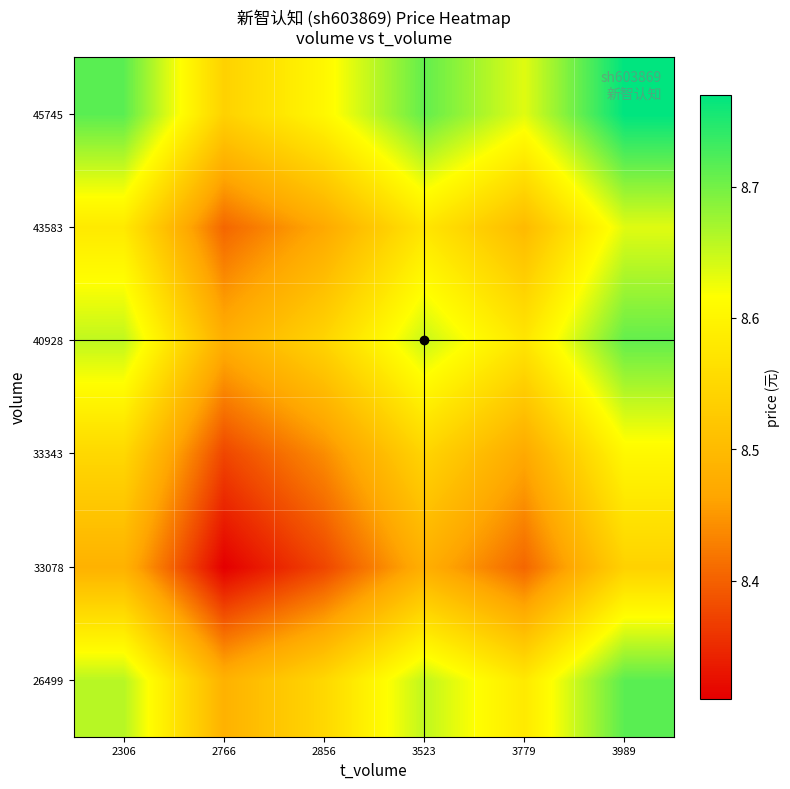

List the series in order of their peak value, lowest first.

33078, 33343, 43583, 40928, 26499, 45745